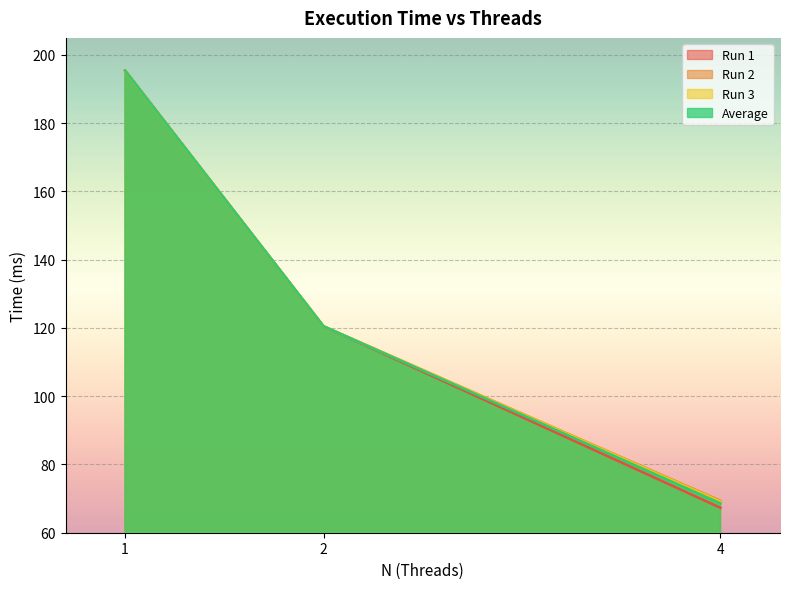

Where is Run 1 nearest to the value 131?

2